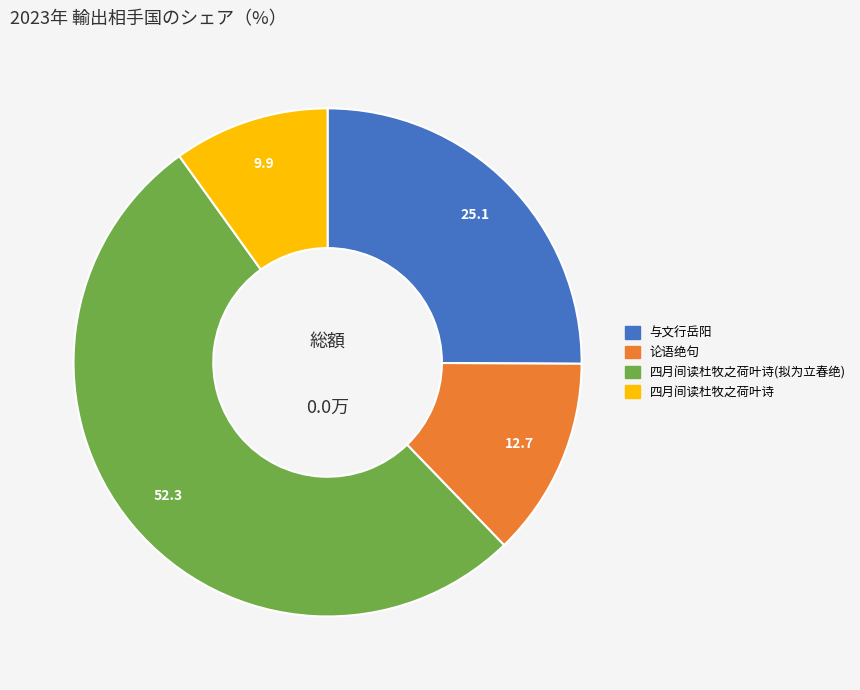

Which category has the biggest portion of the pie?

四月间读杜牧之荷叶诗(拟为立春绝)